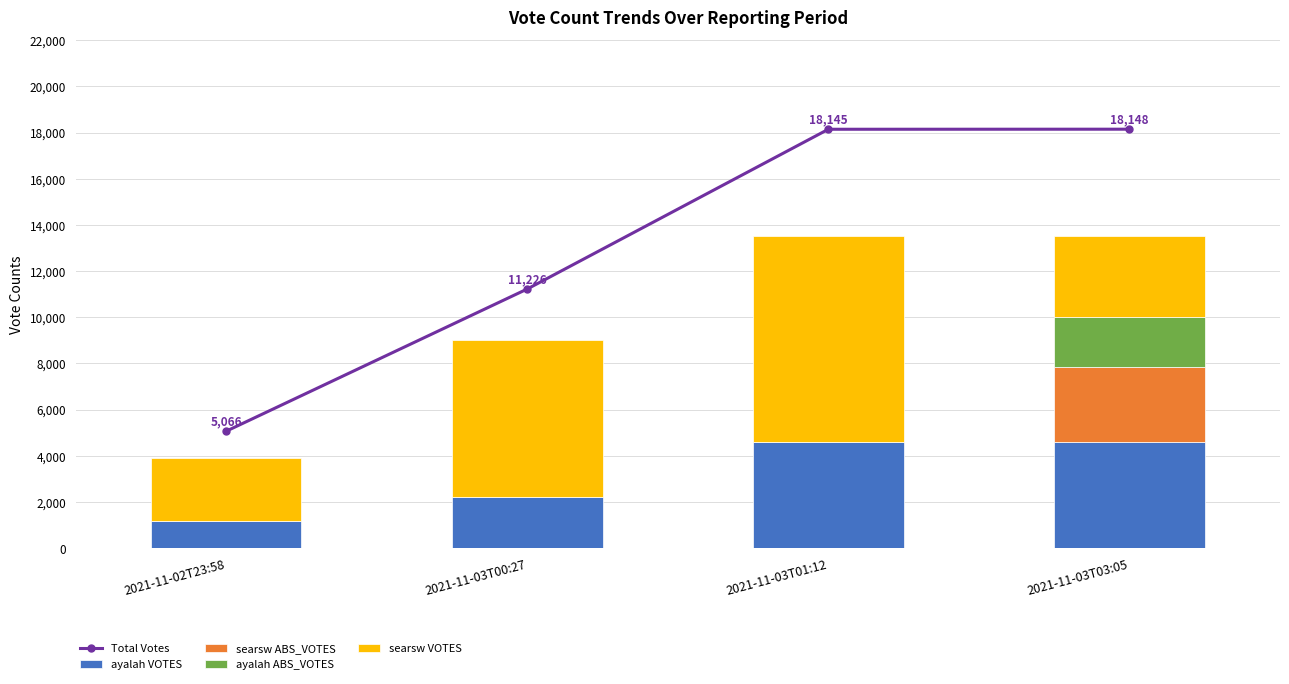

At which category is the sum across all series the highest?

2021-11-03T03:05